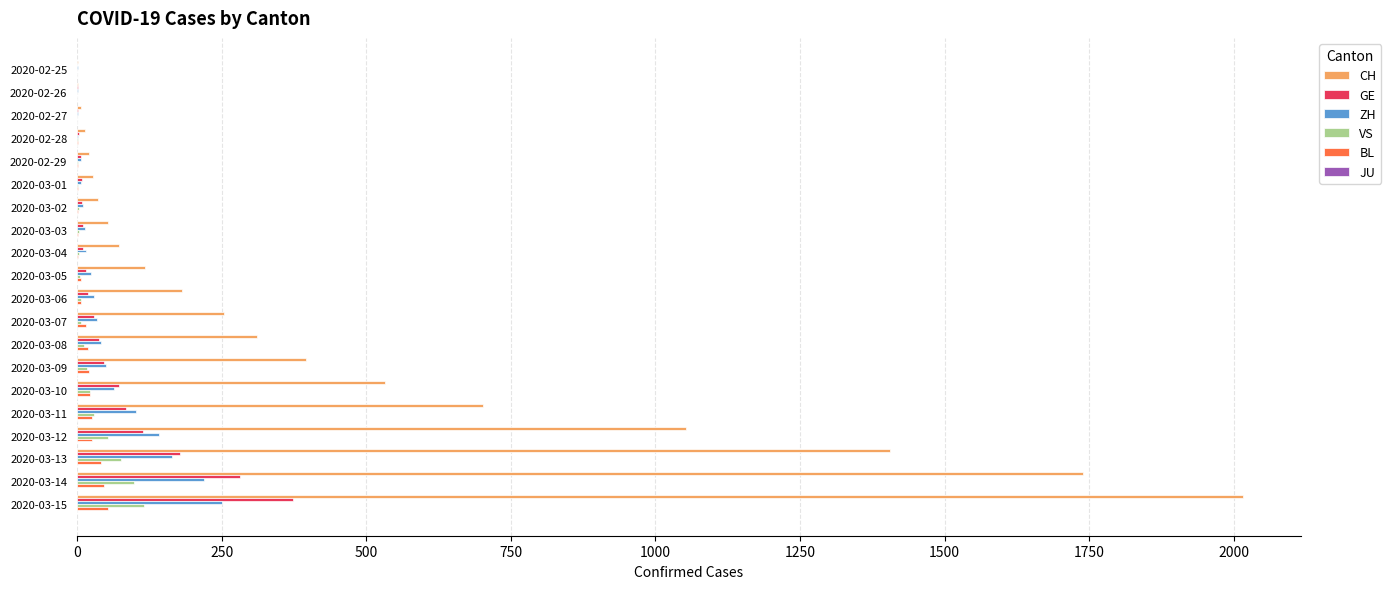

Which series has the largest total across all categories?

CH